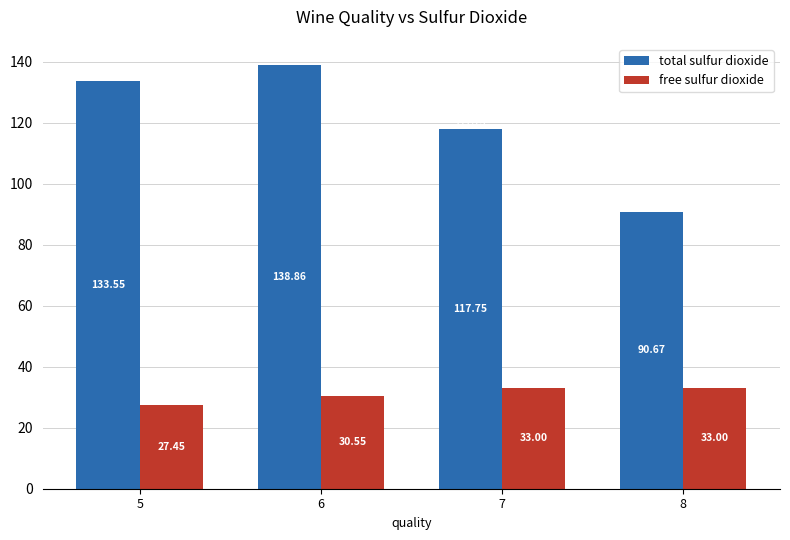

At how many categories does at least one series exceed 89?

4